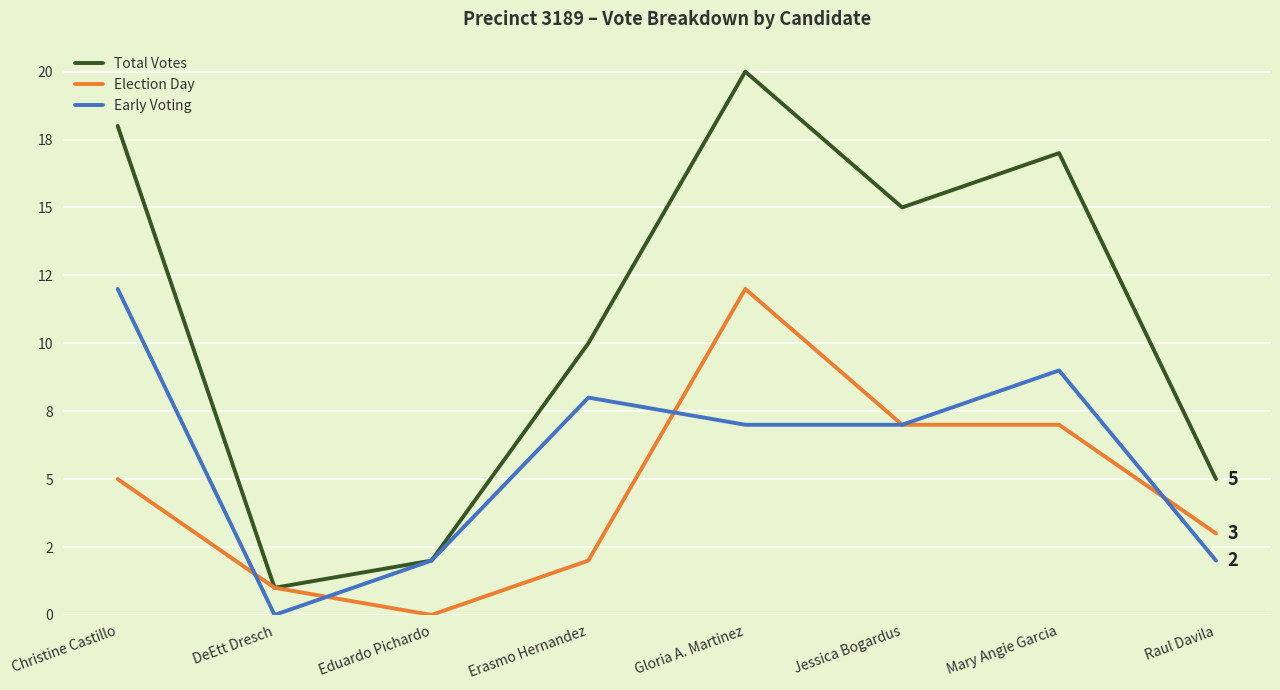

What position from the right is Eduardo Pichardo?

6